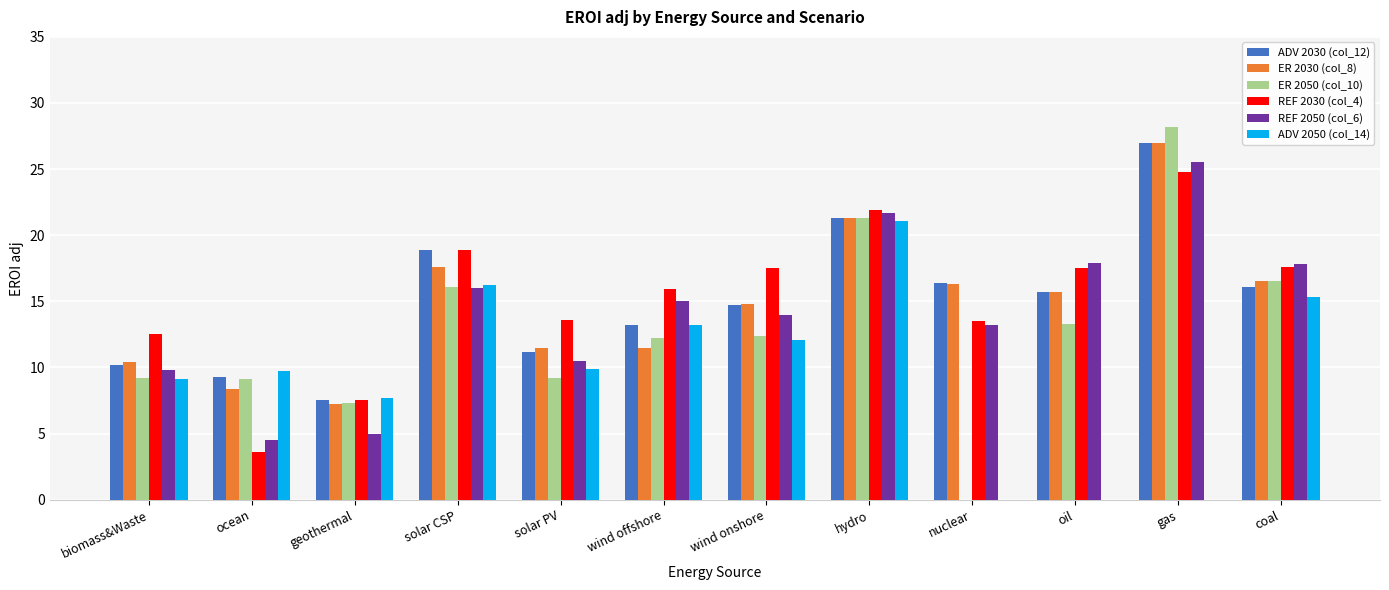

Is it true that ADV 2050 (col_14) equals 16.2 at solar CSP?

True